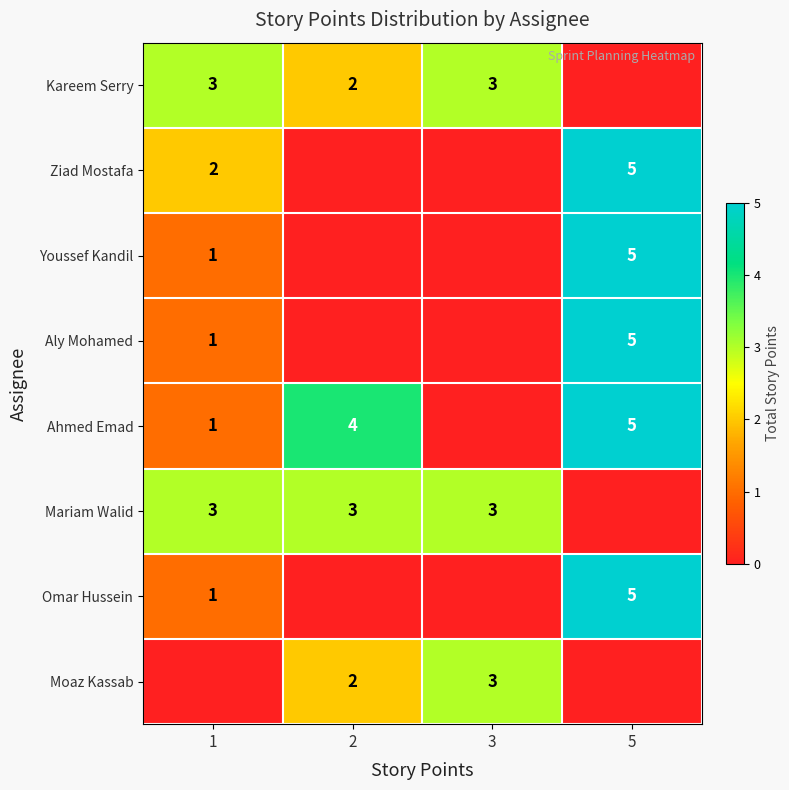

The Ahmed Emad series shows 6 at 2. True or false?

False